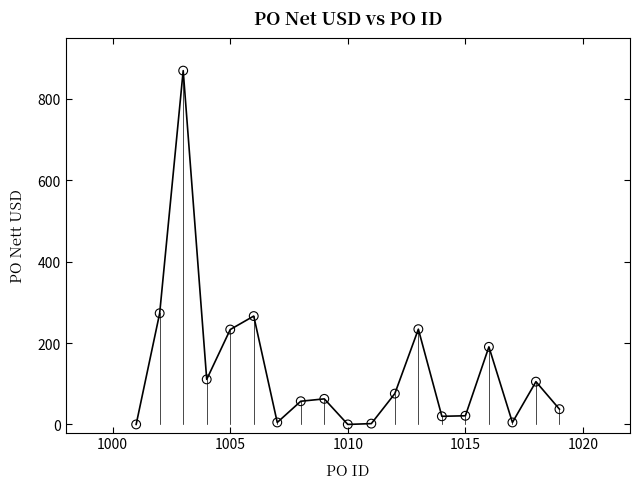

What is the range of Y values (max minus min)?

868.8